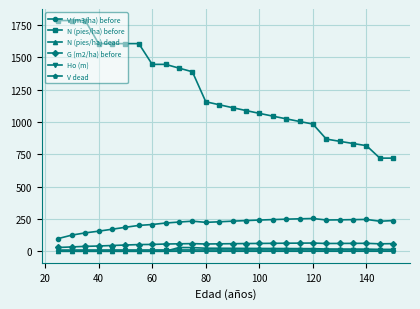

What is the value of the N (pies/ha) dead point at the 26th from the left?

14.7